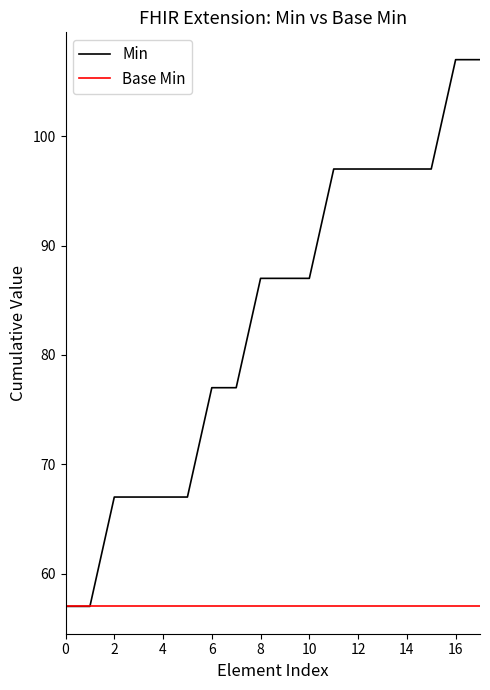

Rank the series by their maximum value, from lowest to highest.

Base Min, Min